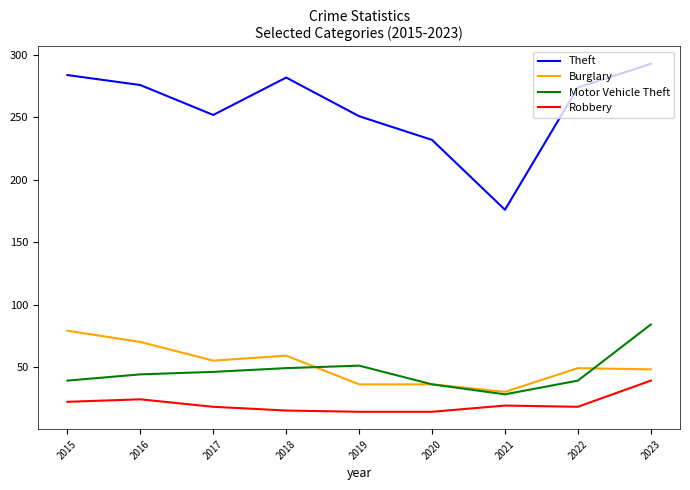

At how many categories does at least one series exceed 182?

8